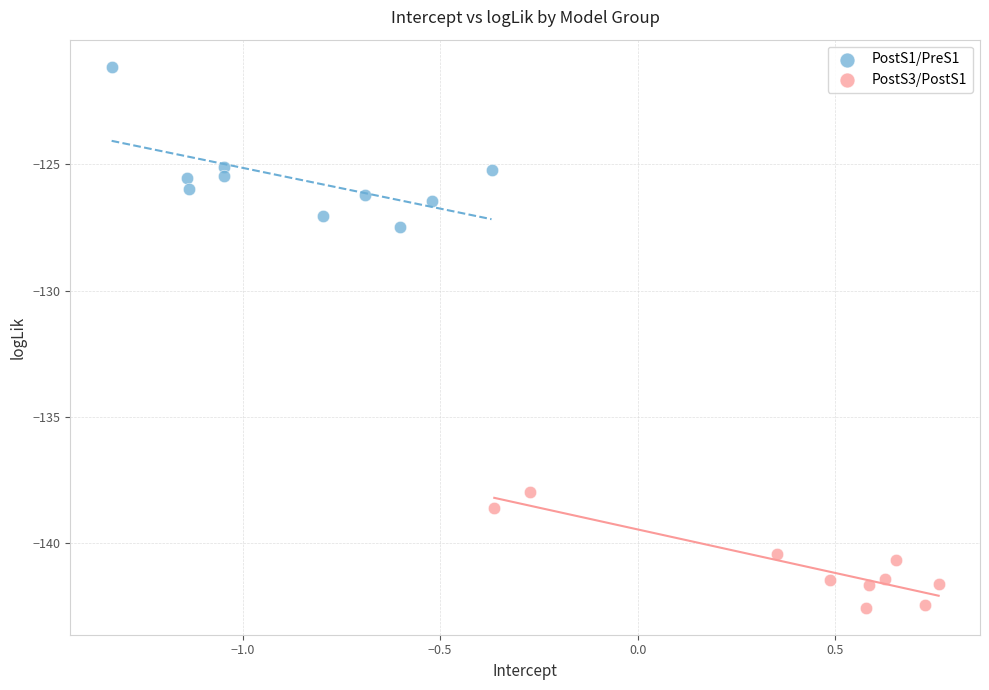

Which series reaches the maximum Y coordinate?

PostS1/PreS1